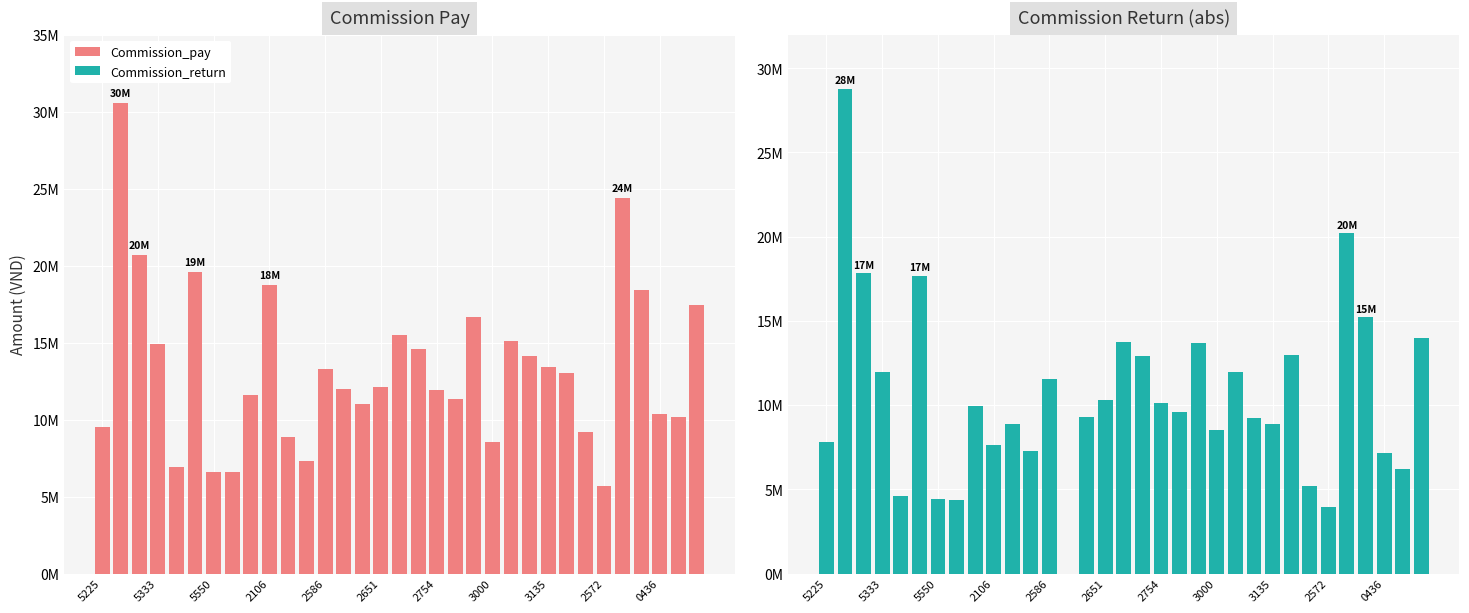

What are all the series names shown in the legend?

Commission_pay, Commission_return